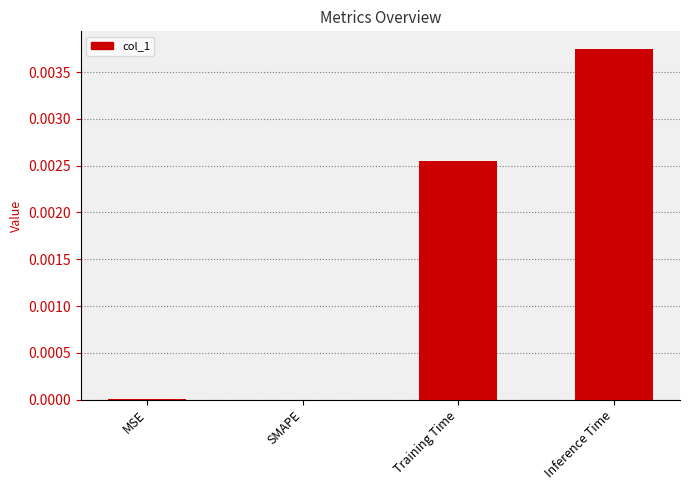

Is it true that the value at Inference Time is 0.0?

True